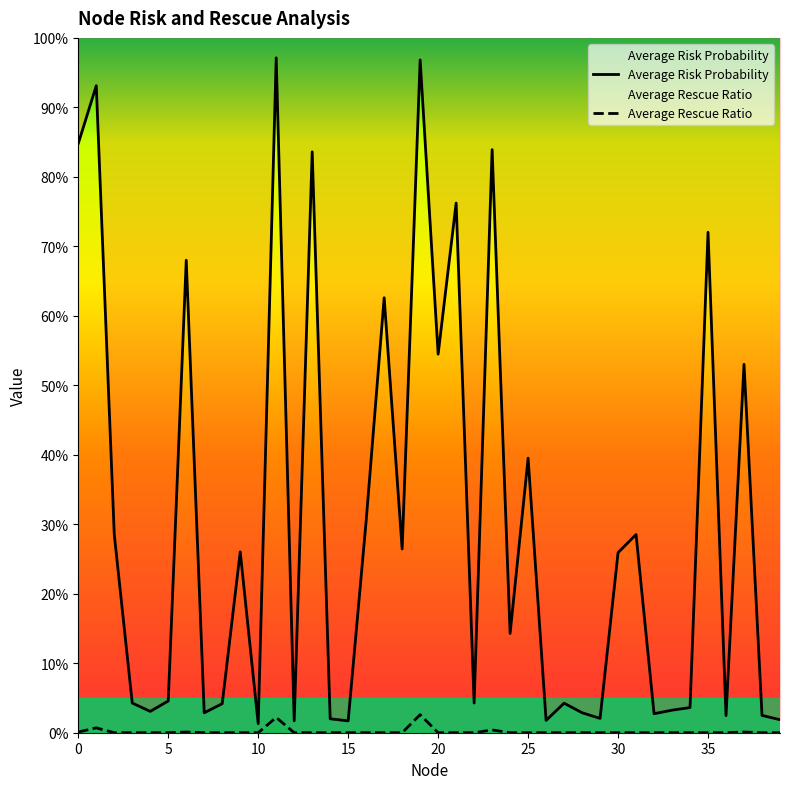

Between 20 and 21, which series saw the biggest shift?

Average Risk Probability